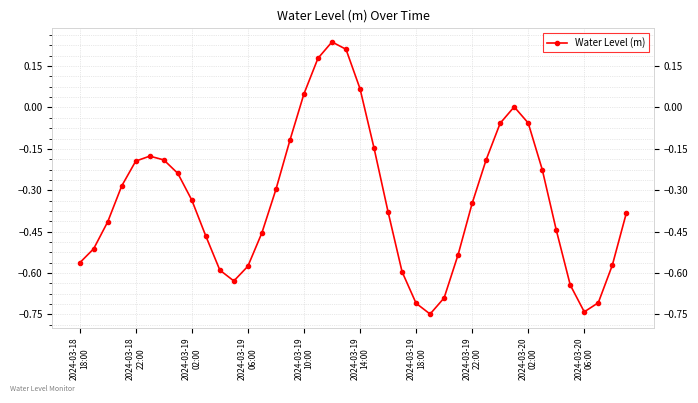

What is the minimum value shown in the chart?

-0.7